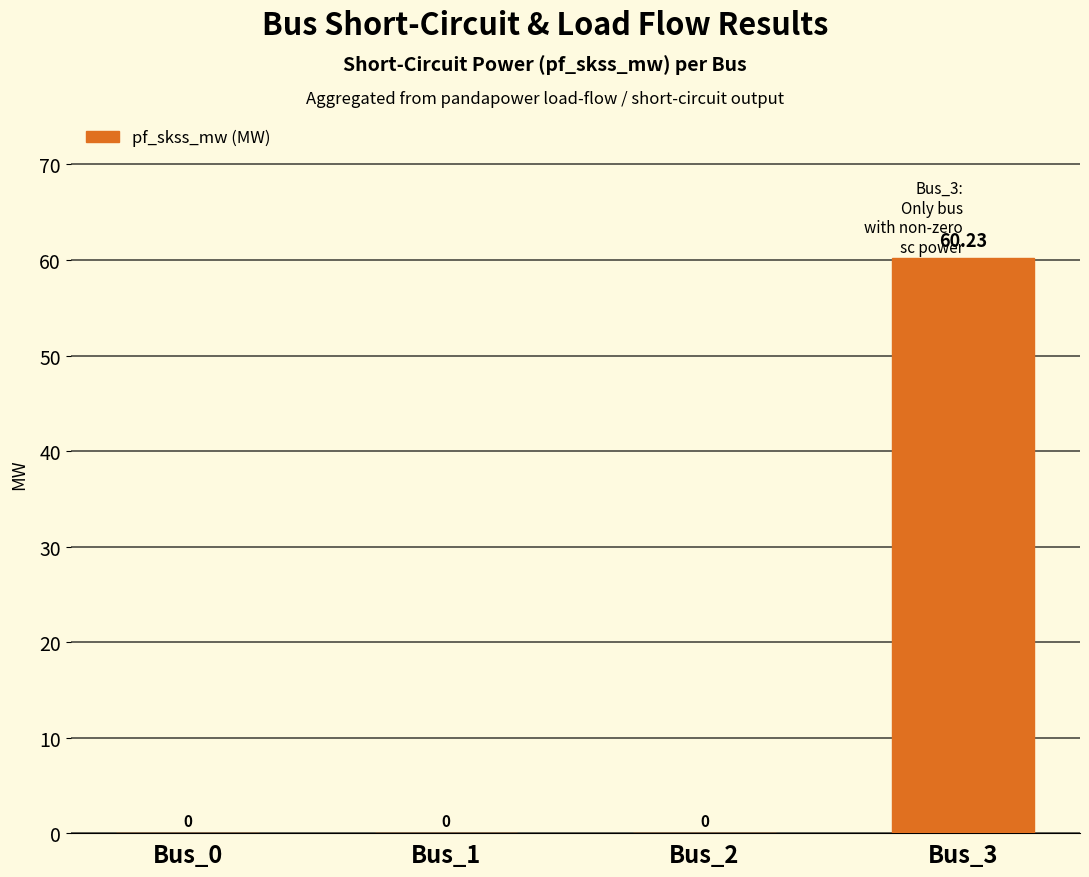

Reading right to left, what are all the values shown in this chart?

60.2	0.0	0.0	0.0